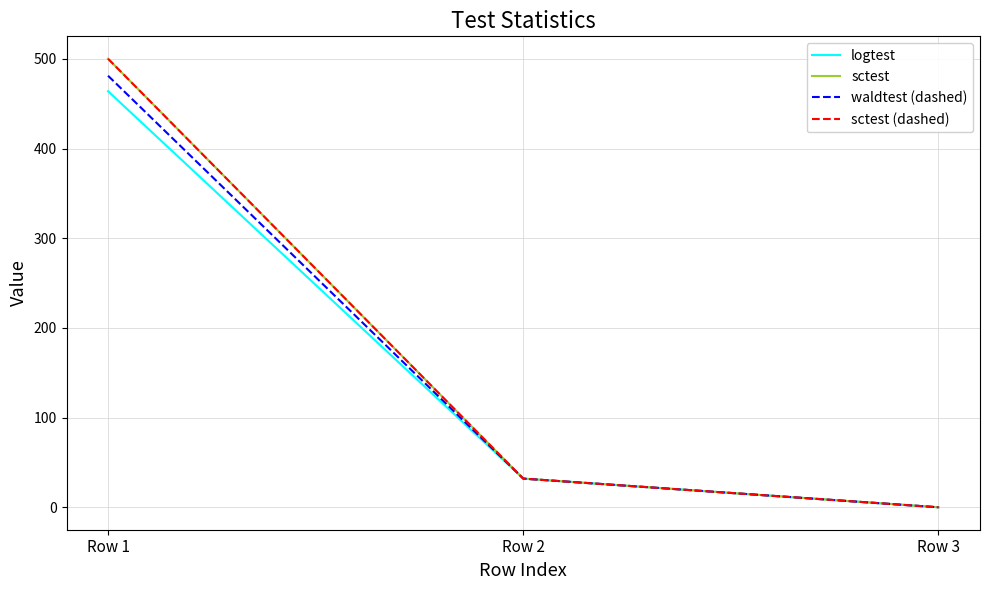

Reading left to right, extract all data points from this chart.

logtest: 464.0	32.0	0.0
sctest: 500.2	32.0	0.0
waldtest (dashed): 481.2	32.0	0.0
sctest (dashed): 500.2	32.0	0.0